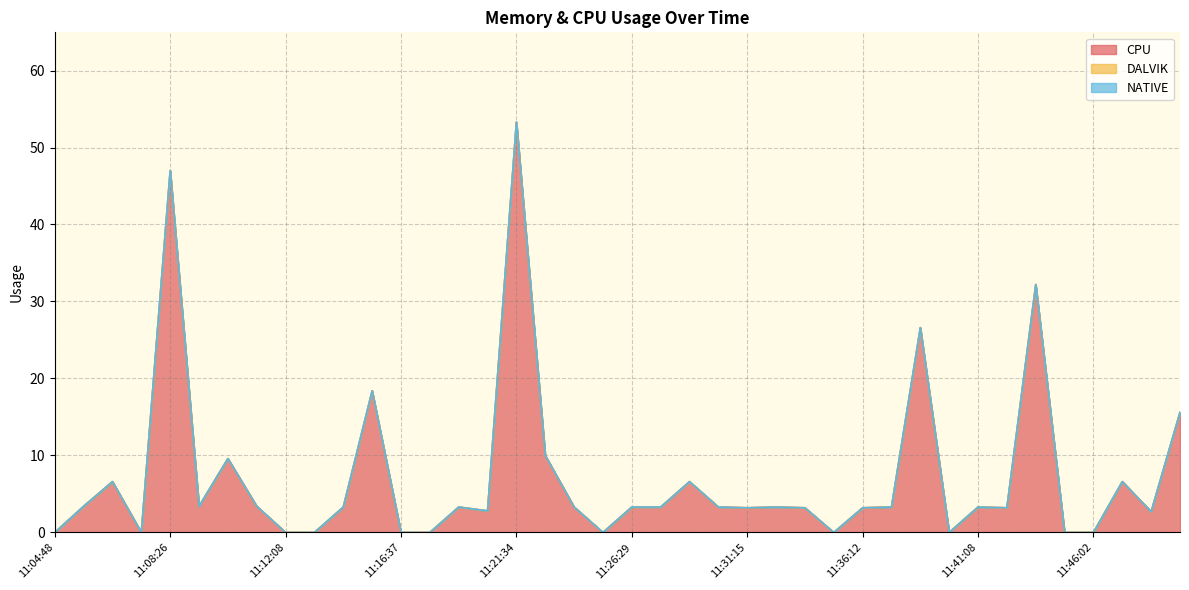

At which category does the chart reach its peak across all series?

11:21:34